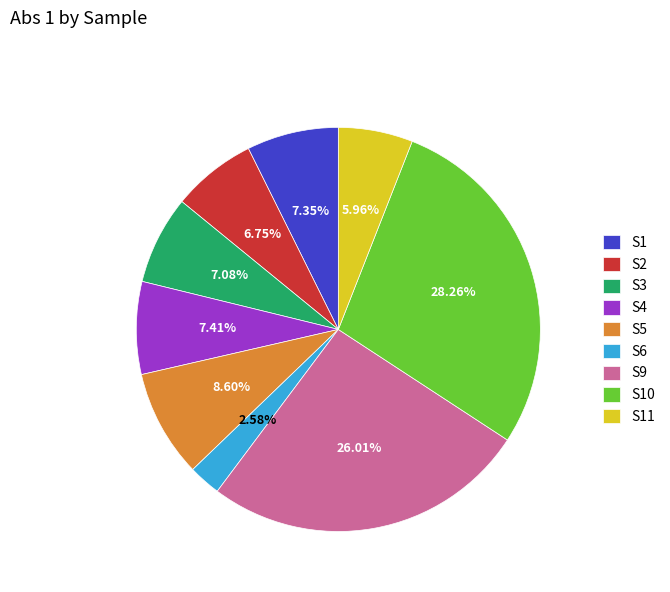

The S3 slice represents 1% of the pie. True or false?

False